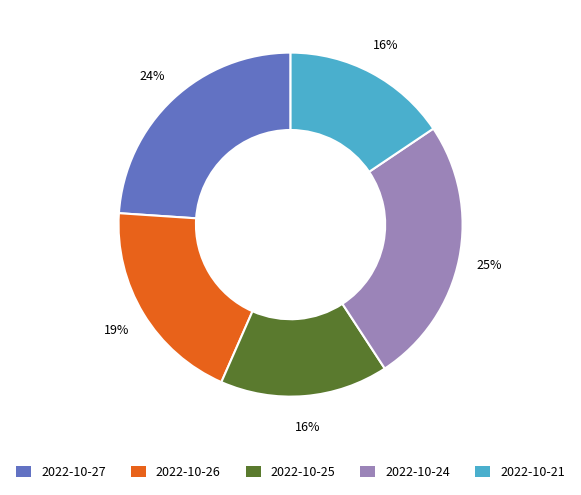

To the nearest percent, what is the combined percentage of 2022-10-25 and 2022-10-27?

40%